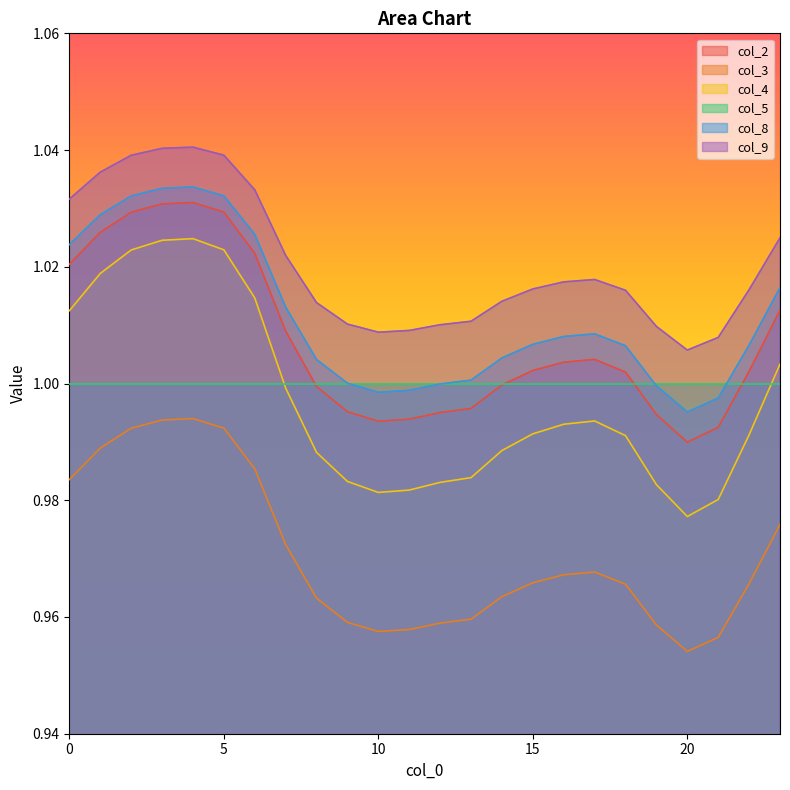

True or false: col_9 and col_8 cross at least once.

False